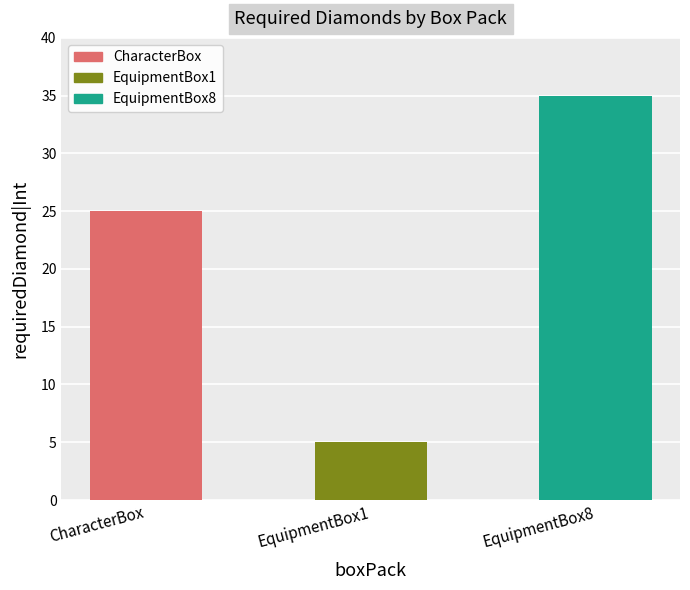

Count the values in the range 5 to 35.

3